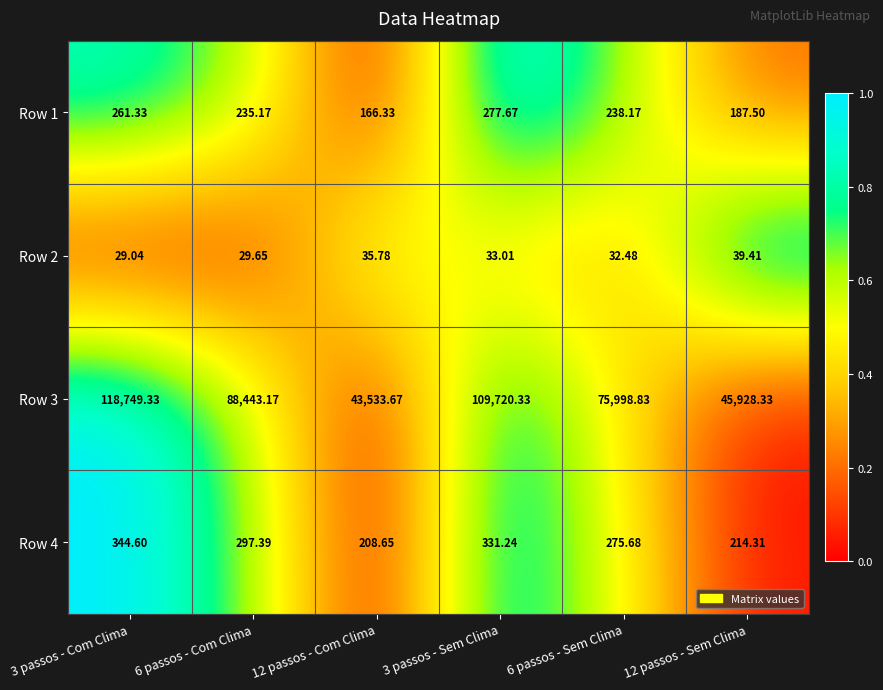

Rank the series by their maximum value, from highest to lowest.

Row 3, Row 4, Row 1, Row 2